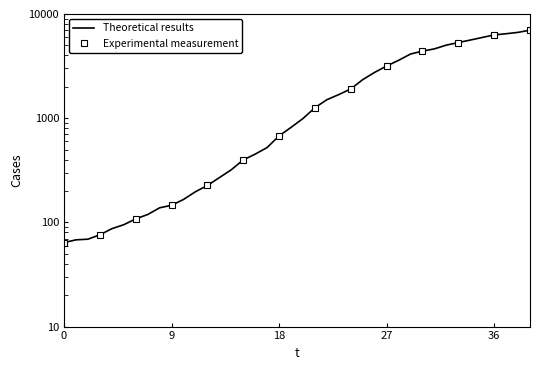

Does the chart have visible grid lines?

No